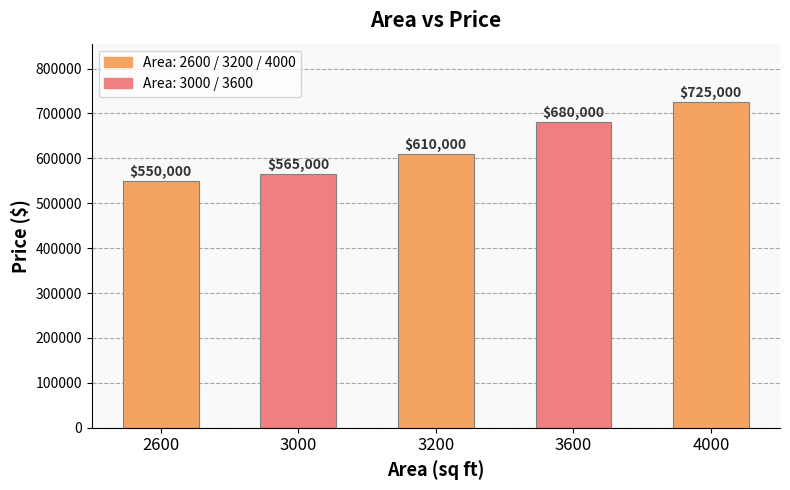

Which label corresponds to the smallest value in the chart?

2600